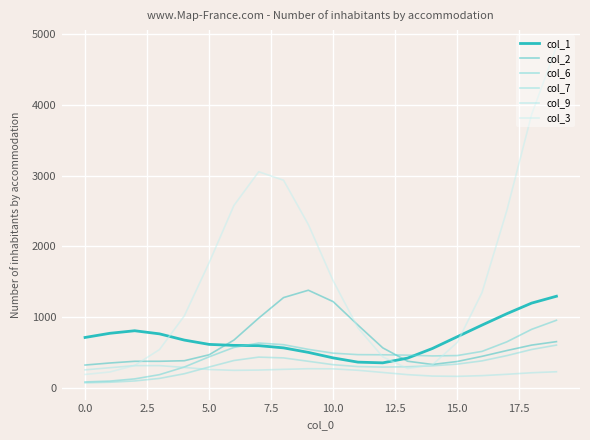

How many lines are shown in the chart?

6